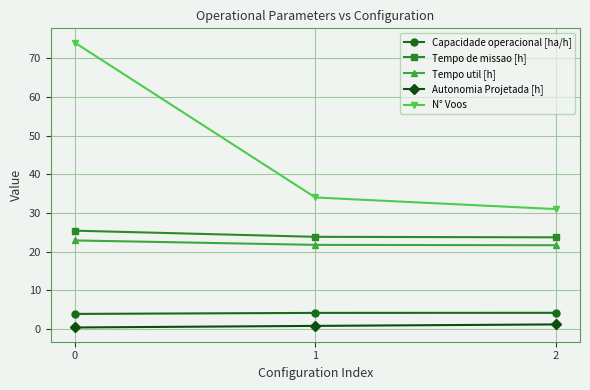

Does the chart display data point markers on the line(s)?

Yes